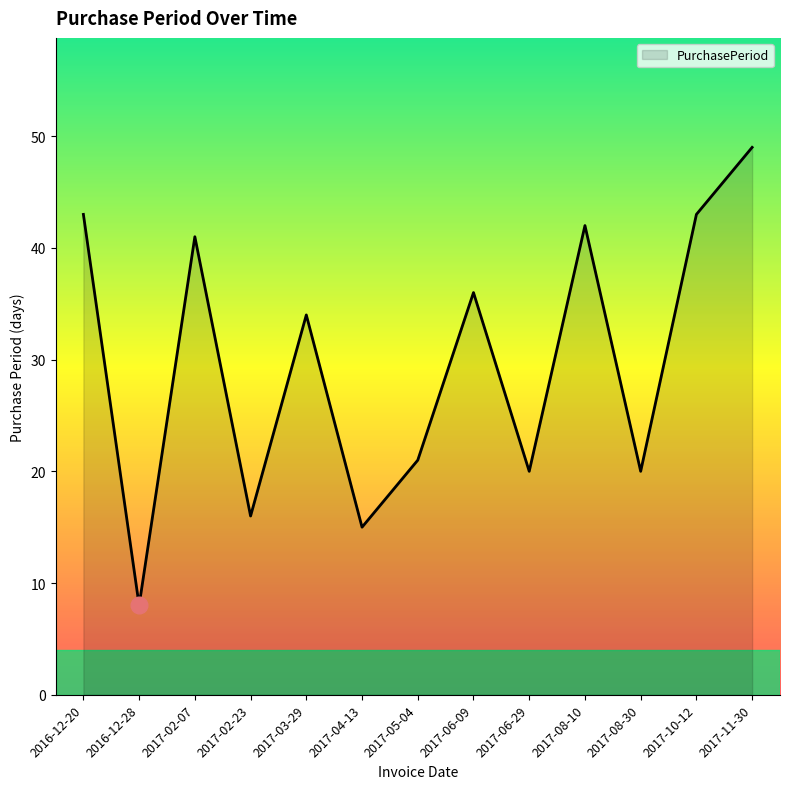

The value at 2017-08-10 is 42. True or false?

True